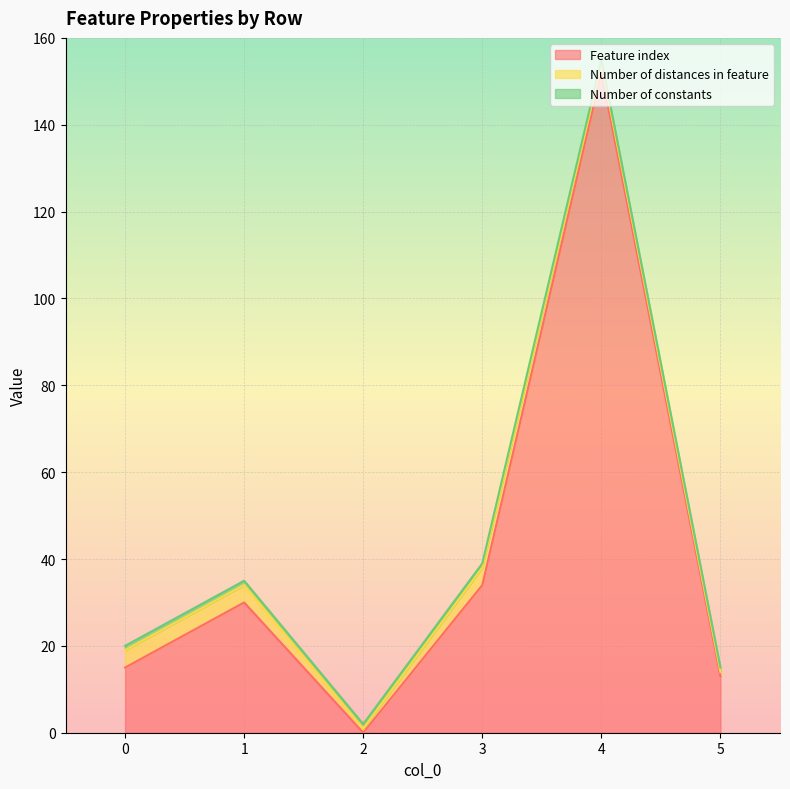

What are all the series names shown in the legend?

Feature index, Number of distances in feature, Number of constants